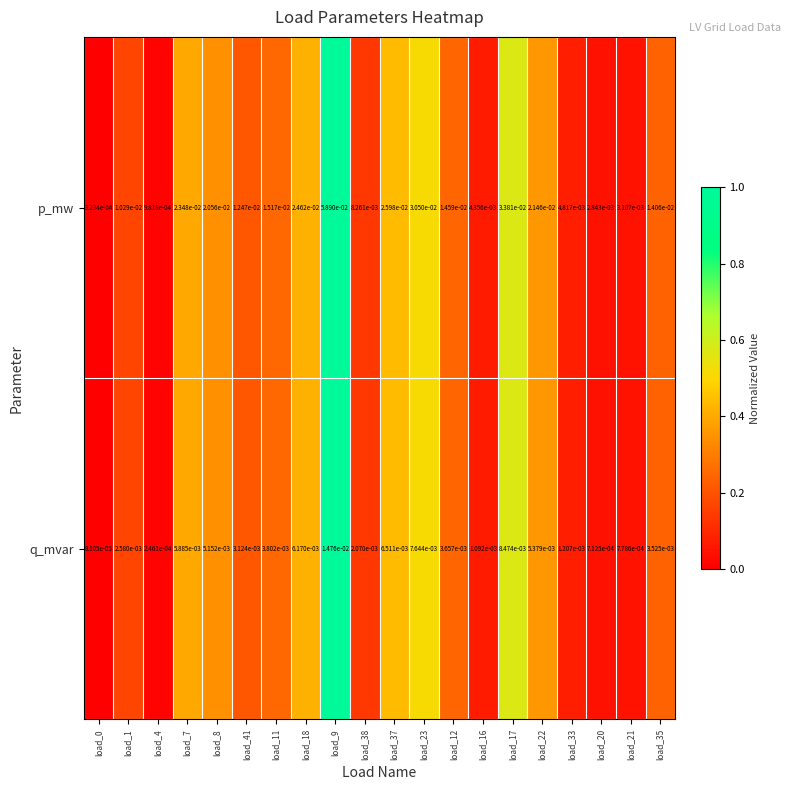

List the series in order of their overall mean, highest first.

p_mw, q_mvar